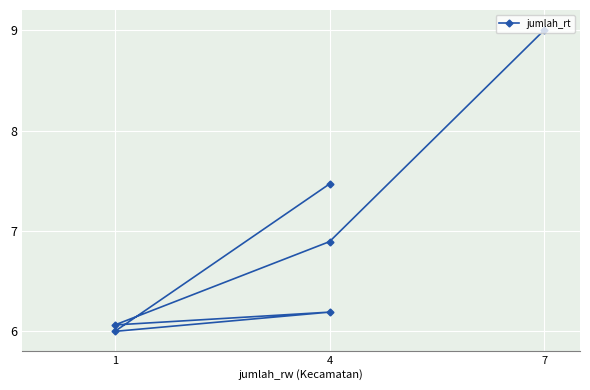

Where is the data nearest to the value 7?

4